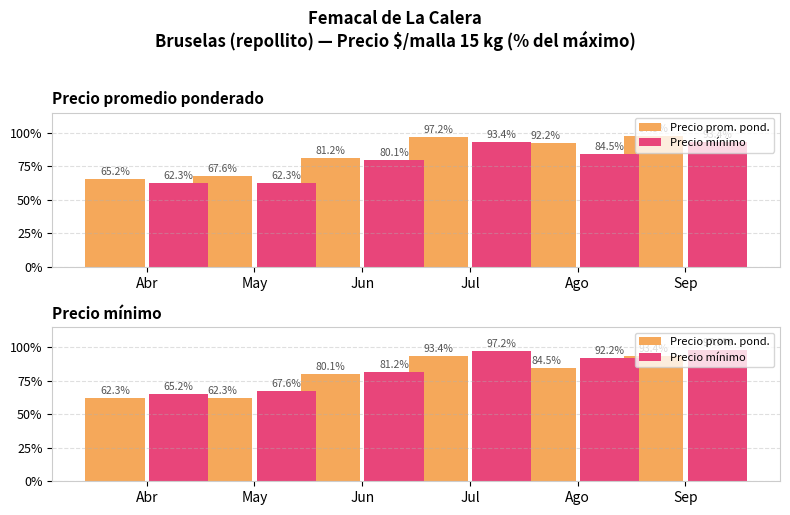

At which category is the sum across all series the highest?

Sep